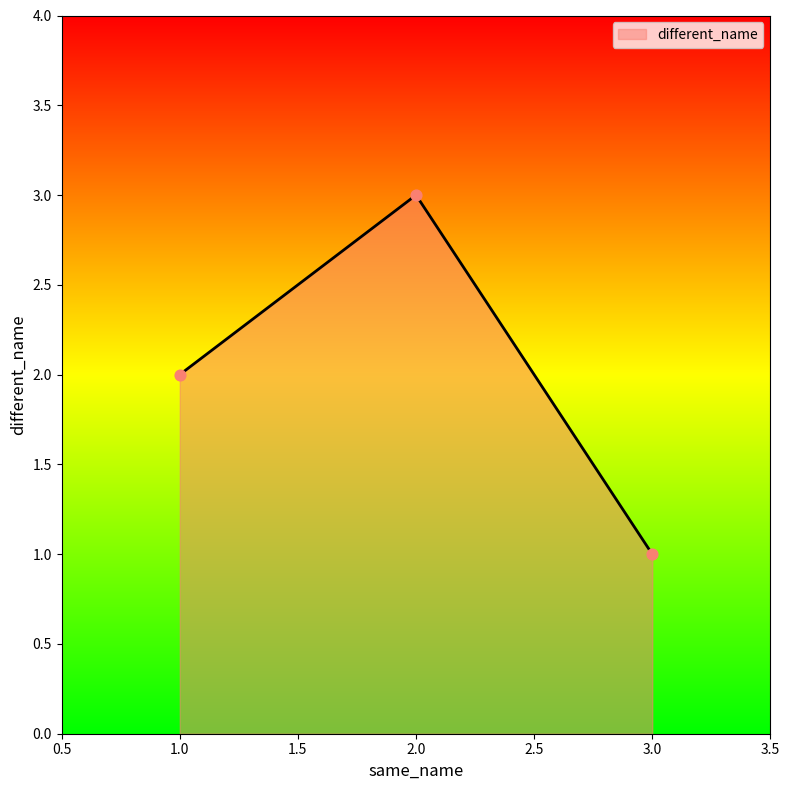

What is the change in value from 1.0 to 2.0?

+1